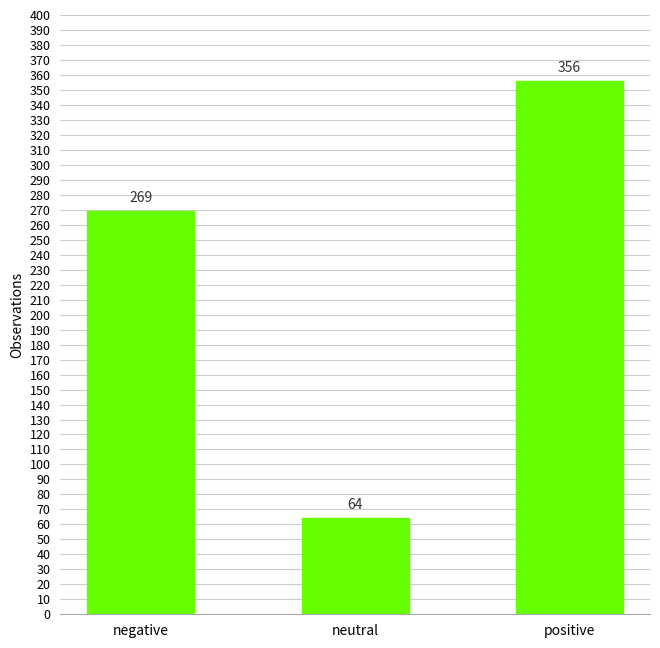

List the labels in order of value, largest first.

positive, negative, neutral